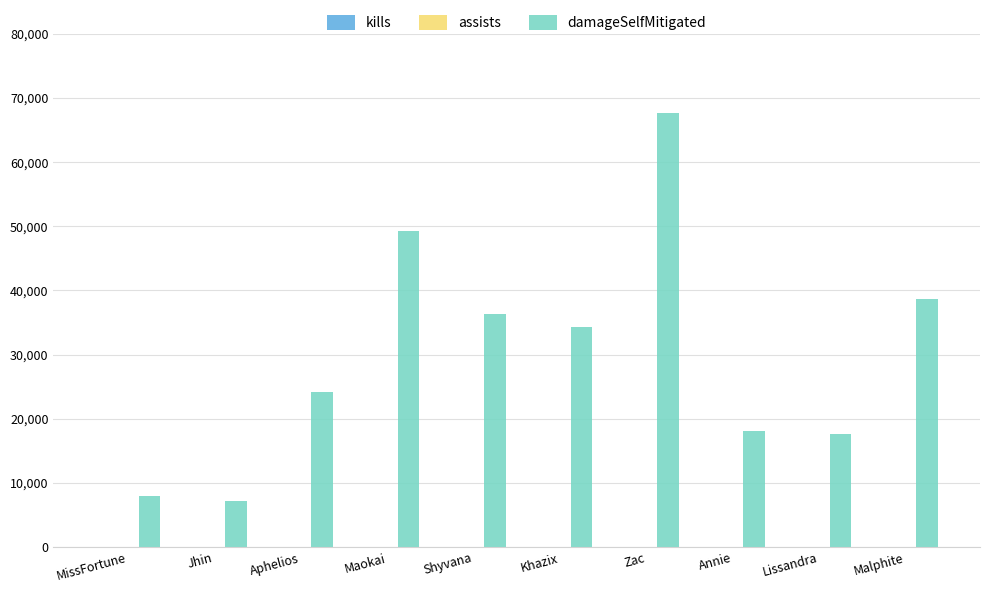

At which category is the sum across all series the highest?

Zac